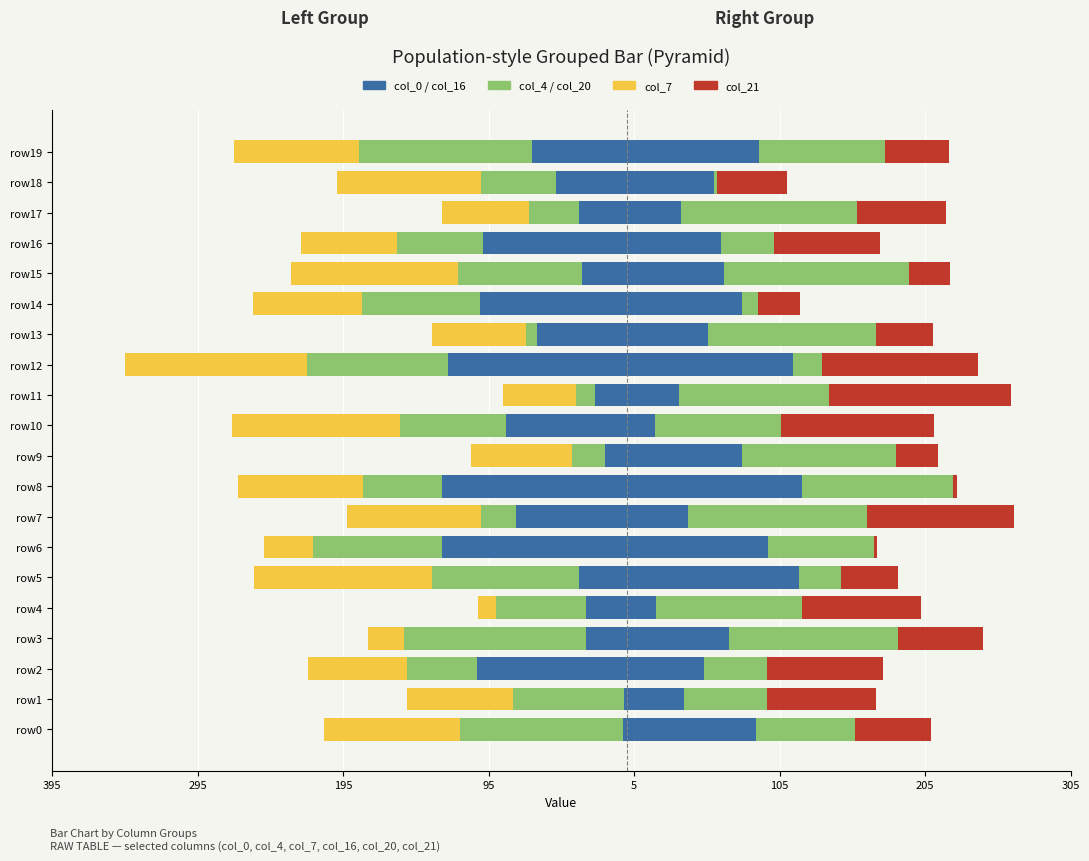

What is the sum of the col_4 values at row11 and row16?

-72